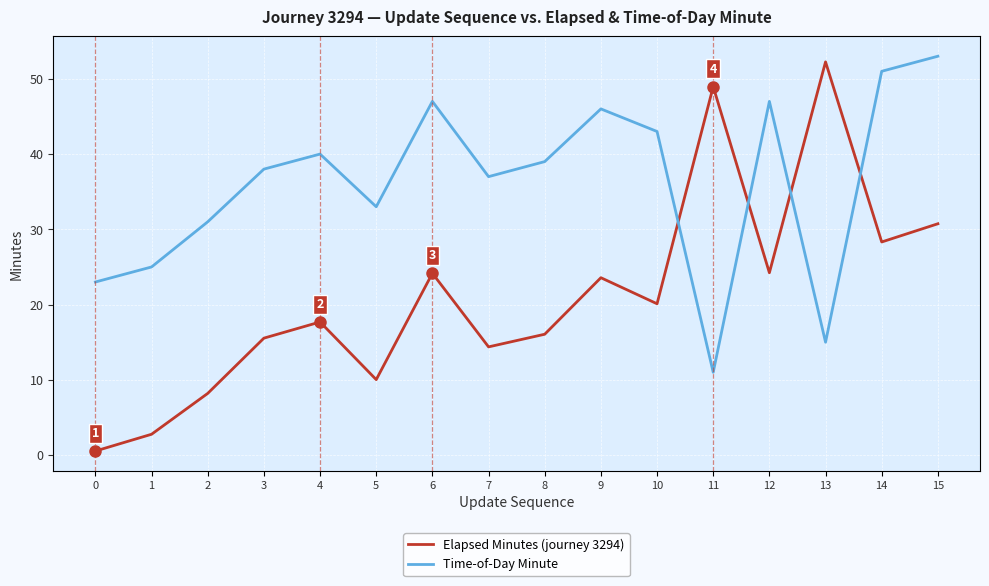

What is the greatest value displayed?

53.0